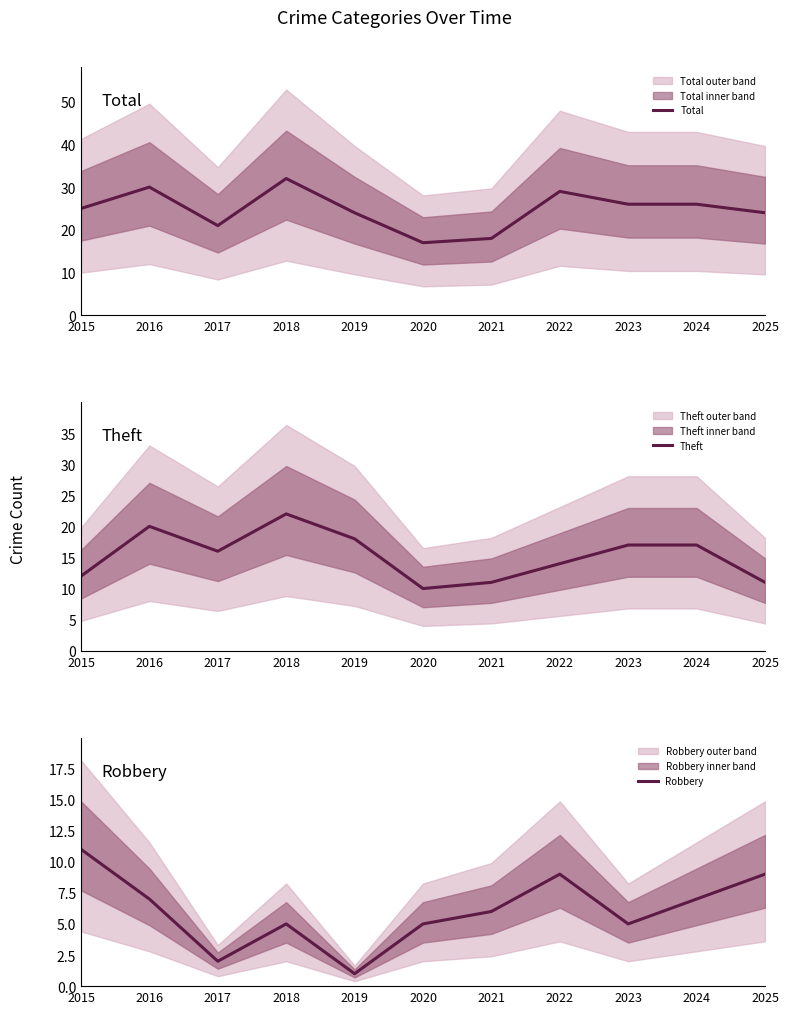

What is the greatest value displayed?

32